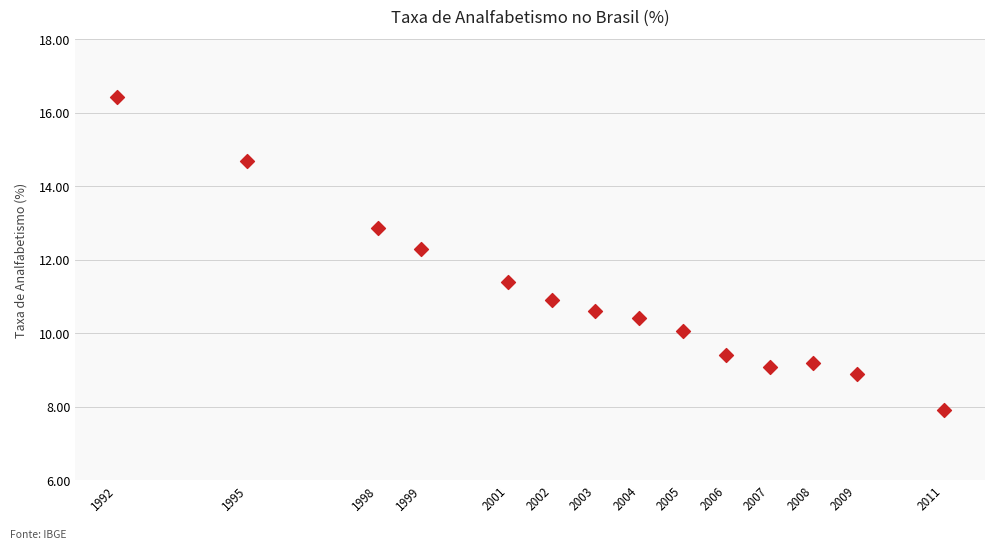

What is the range of Y values (max minus min)?

8.5